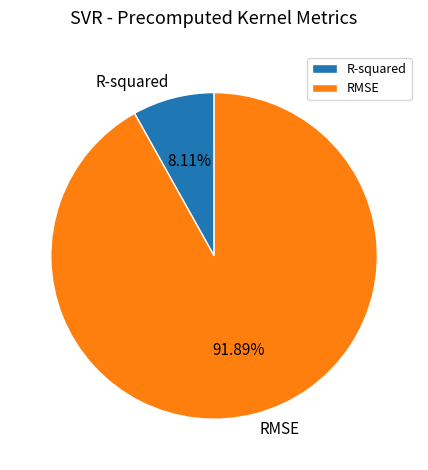

To the nearest percent, what is the average slice percentage?

50%